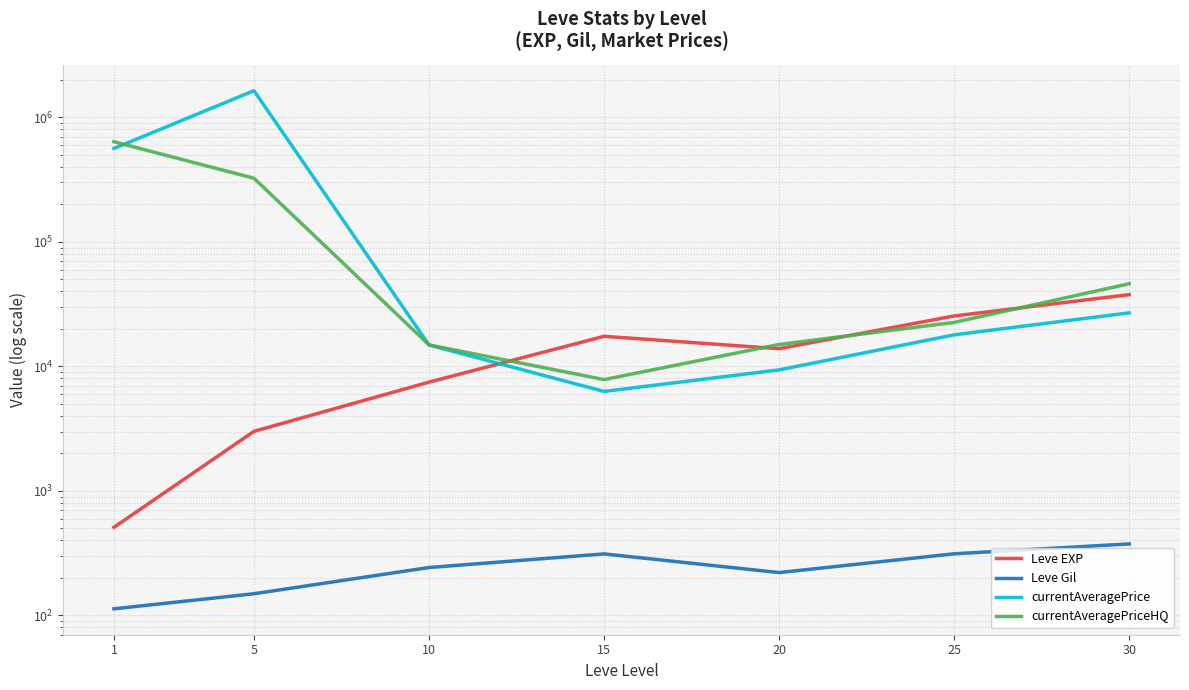

Rank the categories by Leve Gil value from lowest to highest.

1, 5, 20, 10, 15, 25, 30